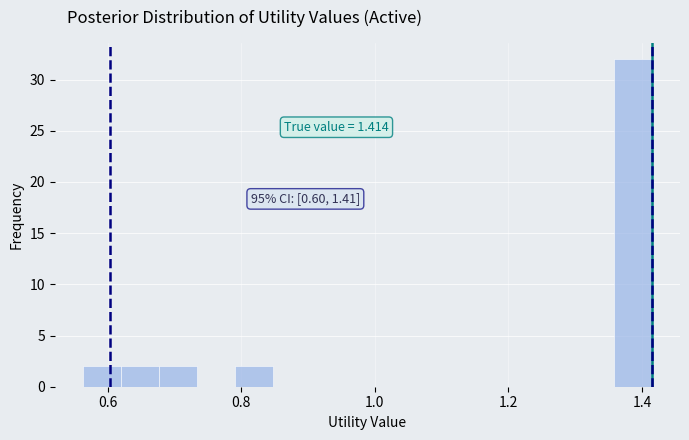

Read against the x-axis, roughly where is the centre of the tallest bar?

1.38